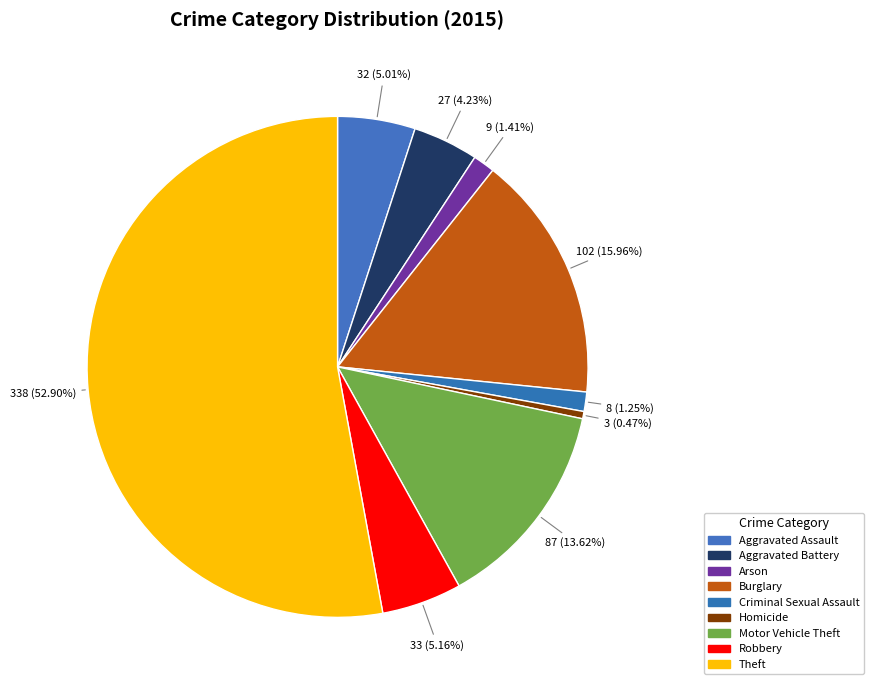

Is there any slice that represents more than half of the pie?

Yes